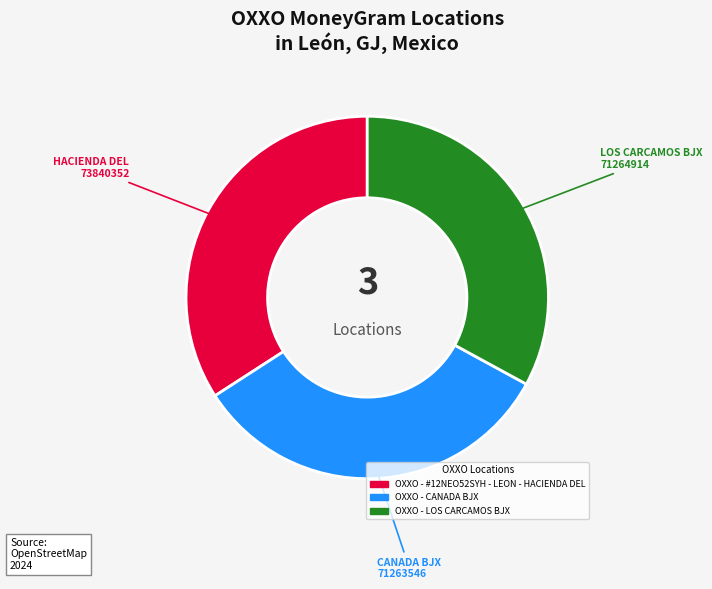

How many segments does this pie chart have?

3